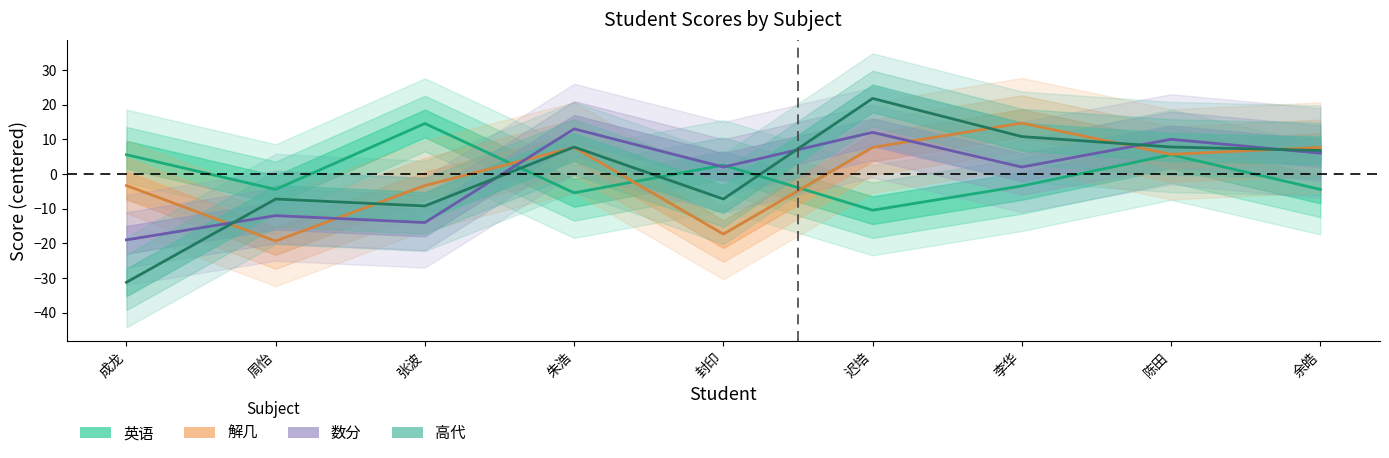

At which category is the sum across all series the highest?

迟培